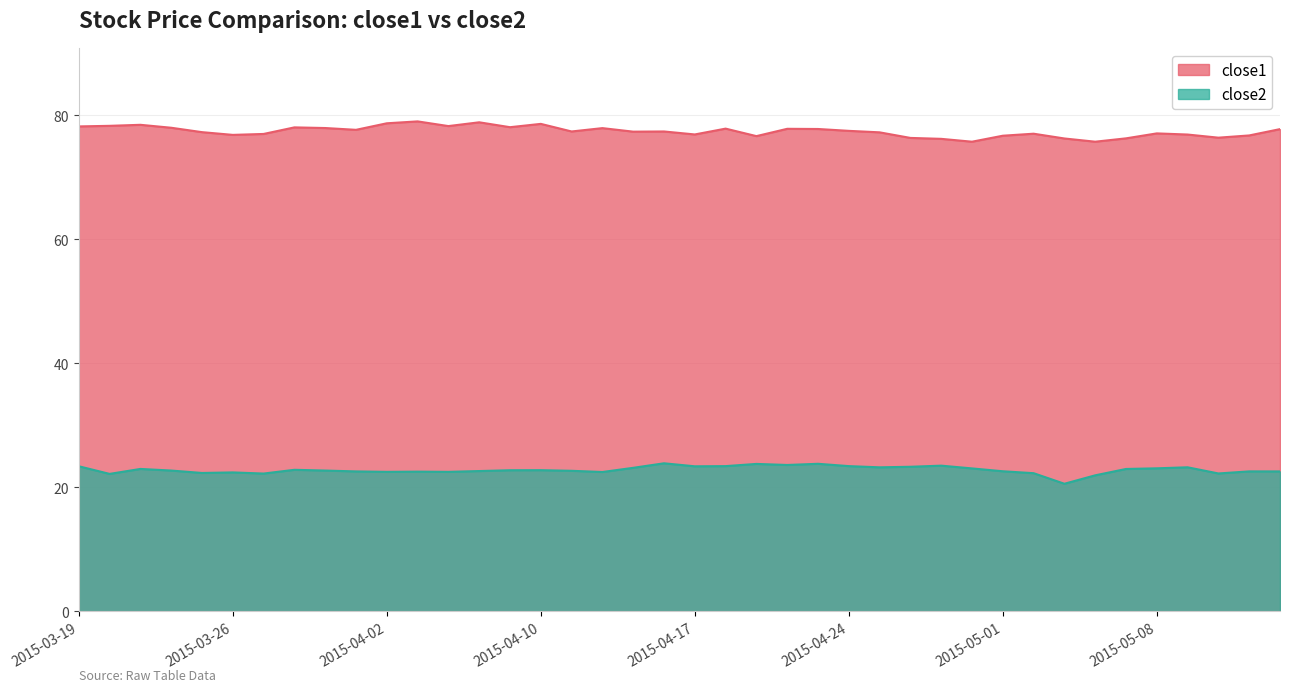

What is the maximum value for close1?

79.0